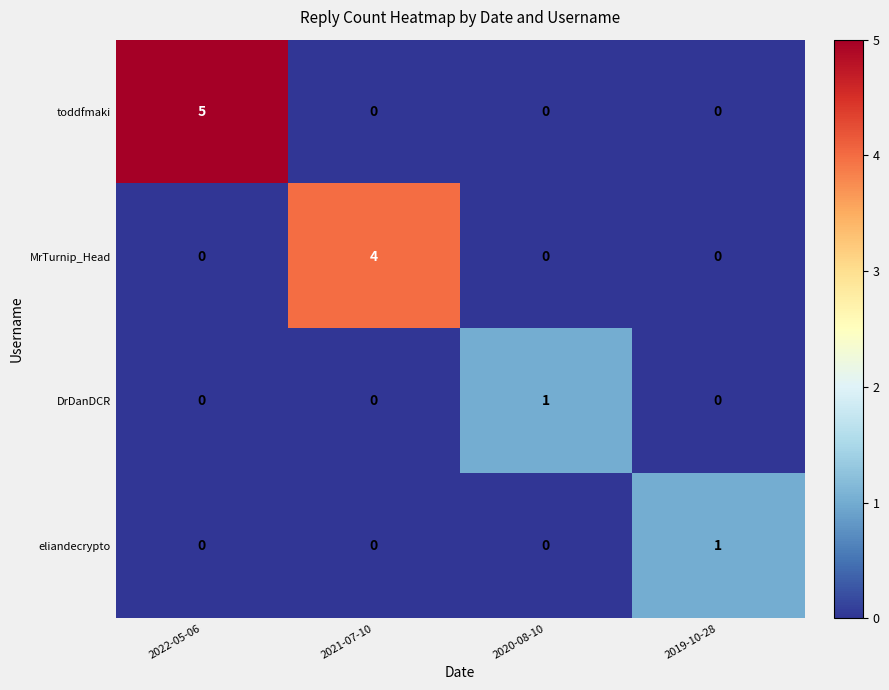

Reading left to right, what are all the values shown in this chart?

toddfmaki: 5	0	0	0
MrTurnip_Head: 0	4	0	0
DrDanDCR: 0	0	1	0
eliandecrypto: 0	0	0	1